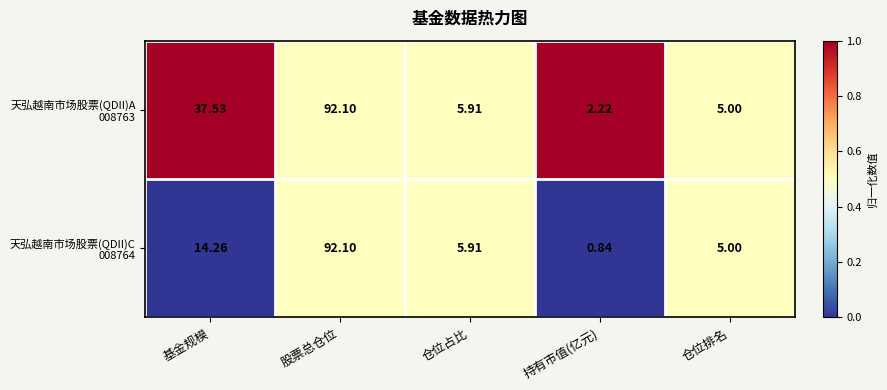

At which category does the chart reach its peak across all series?

股票总仓位